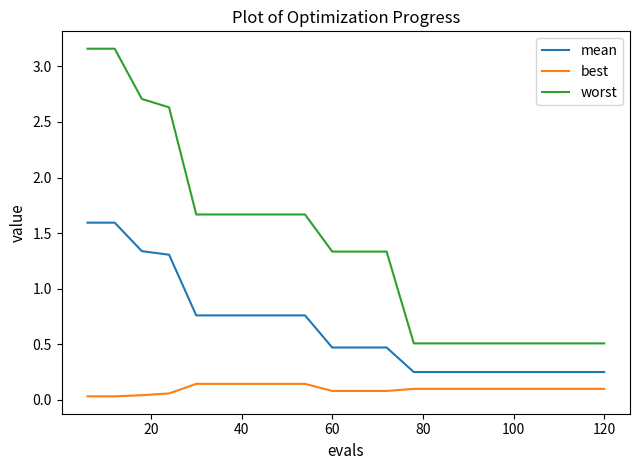

List the series in order of their peak value, lowest first.

best, mean, worst